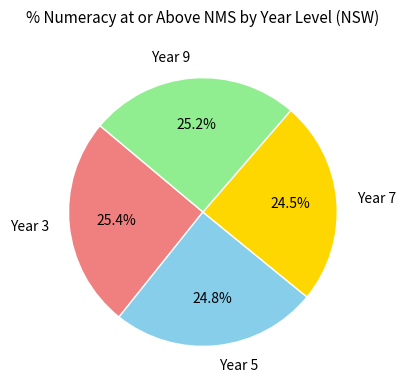

What percentage is NOT represented by Year 9?

74.8%